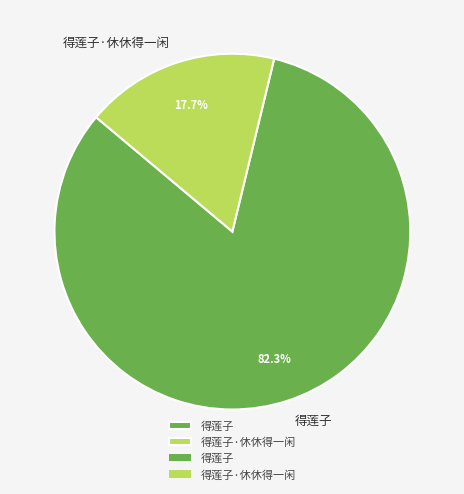

Which has a higher value, 得莲子·休休得一闲 or 得莲子?

得莲子